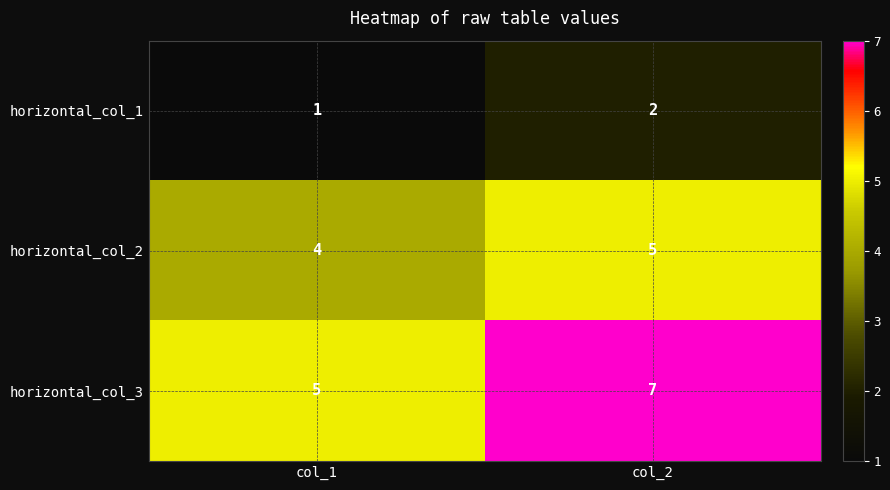

Reading left to right, extract all data points from this chart.

horizontal_col_1: 1	2
horizontal_col_2: 4	5
horizontal_col_3: 5	7